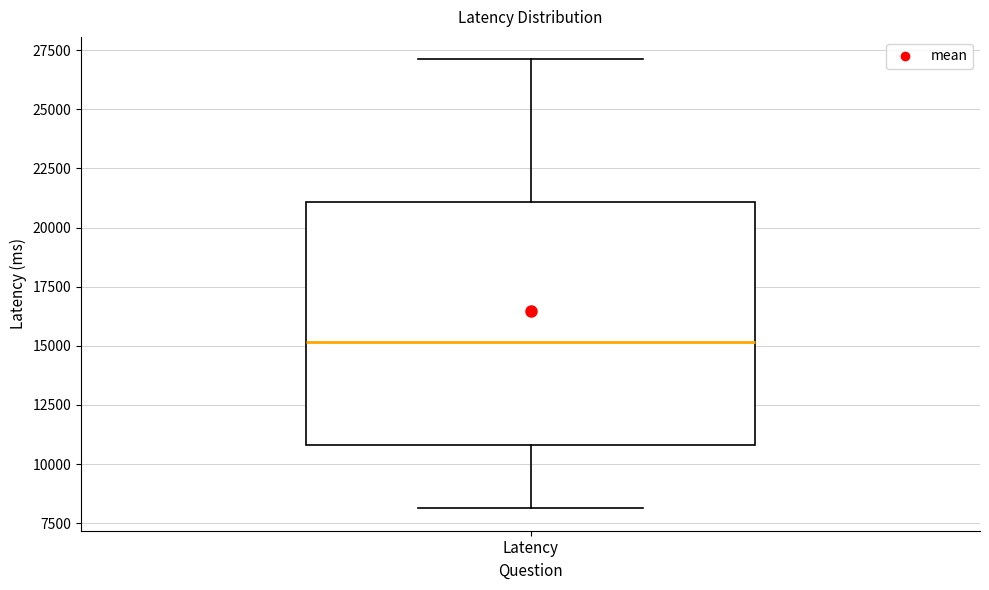

Read this box plot against the y-axis: the position of the median line, the range covered by the box, and the ends of both whiskers. The values are not printed on the chart, so give them approximately, as read against the axis.

median 15000, box 11000 to 21000, whiskers 8000 to 27000